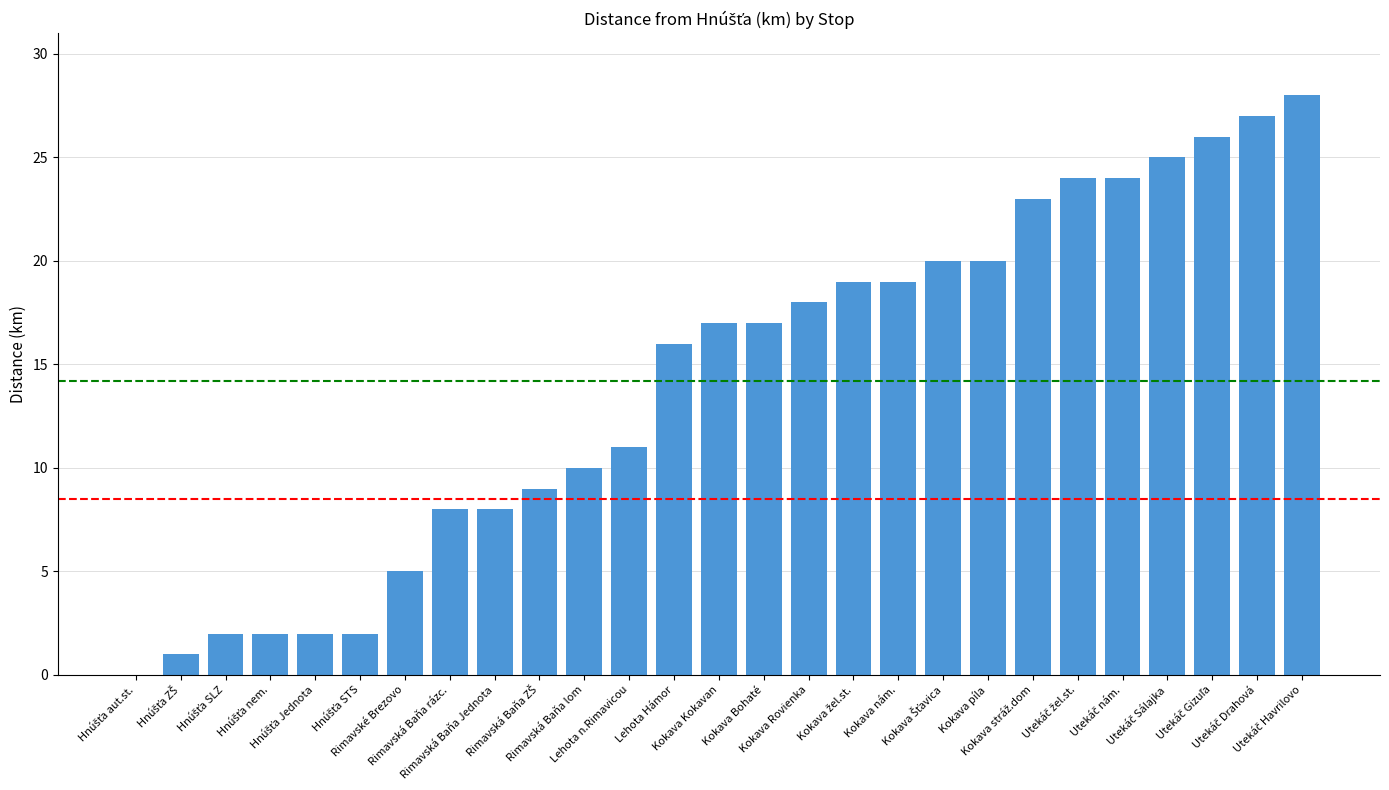

What is the maximum value shown in the chart?

28